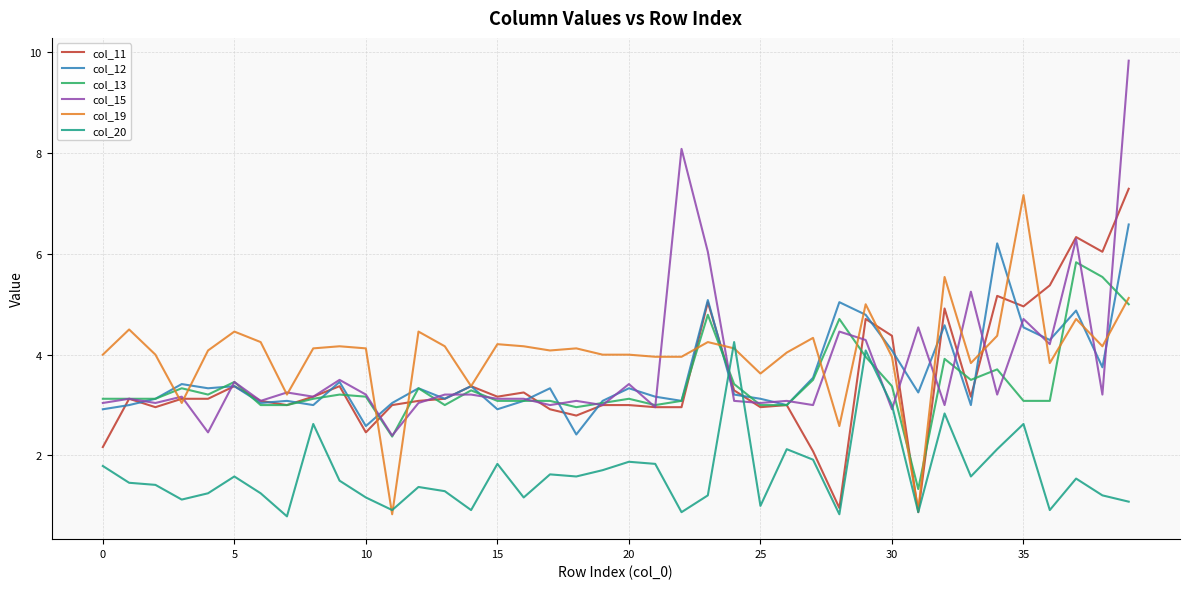

Is this an area chart (filled region under the line)?

No